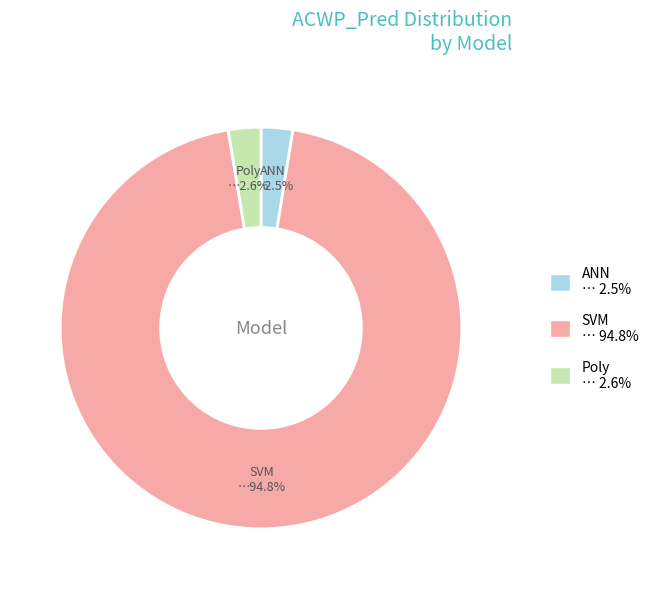

Between SVM and ANN, which is larger?

SVM